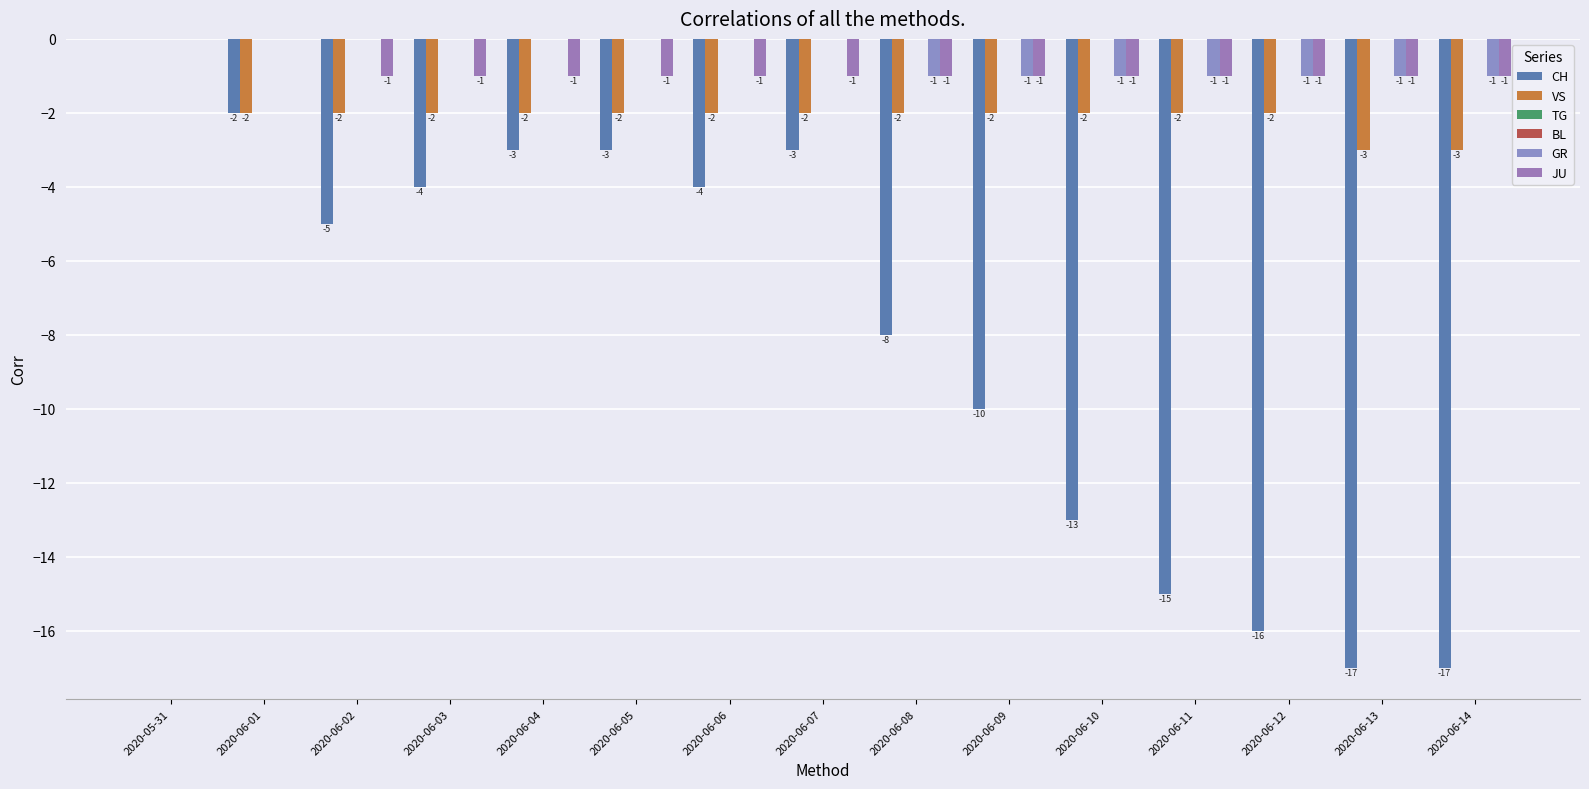

Between 2020-06-12 and 2020-06-04, which is larger?

2020-06-04